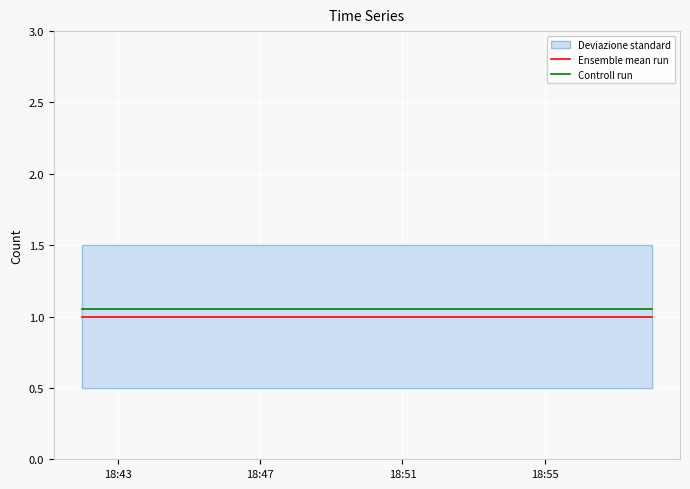

What is the value of the Controll run point at the 1st from the left?

1.1